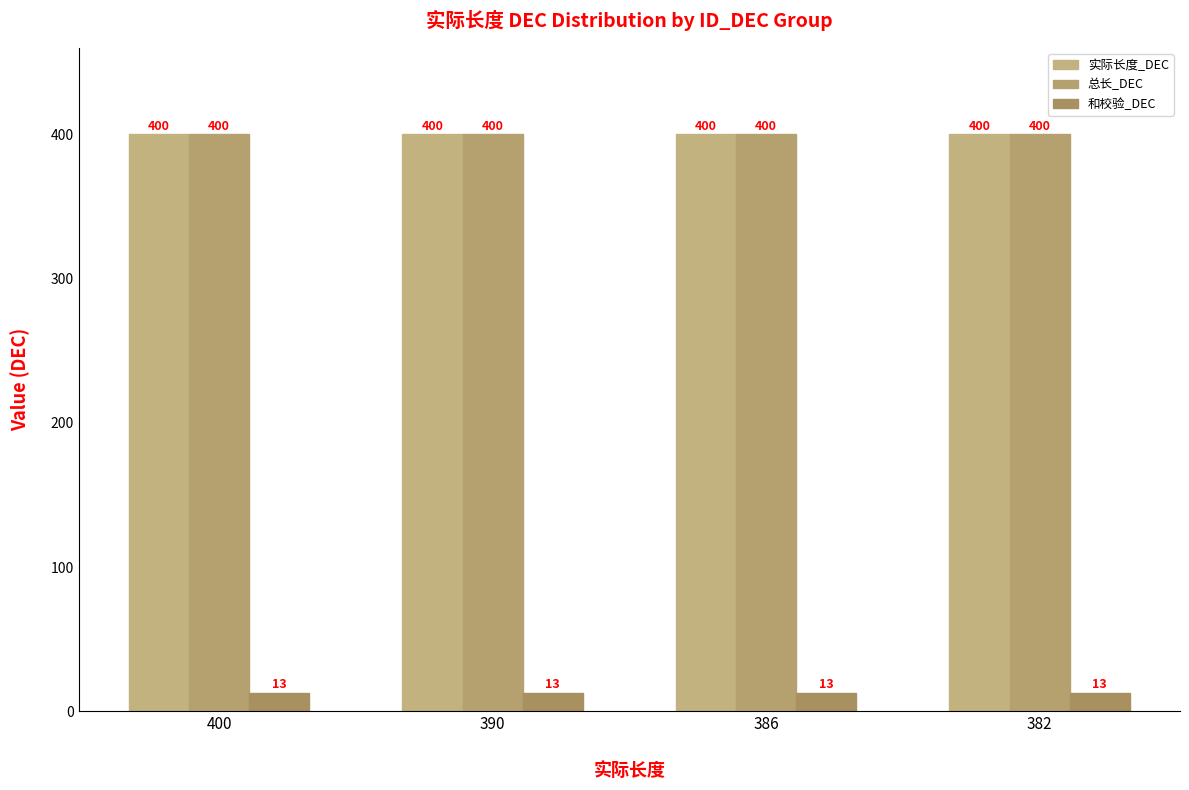

Reading left to right, what are all the values shown in this chart?

实际长度_DEC: 400	400	400	400
总长_DEC: 400	400	400	400
和校验_DEC: 13	13	13	13